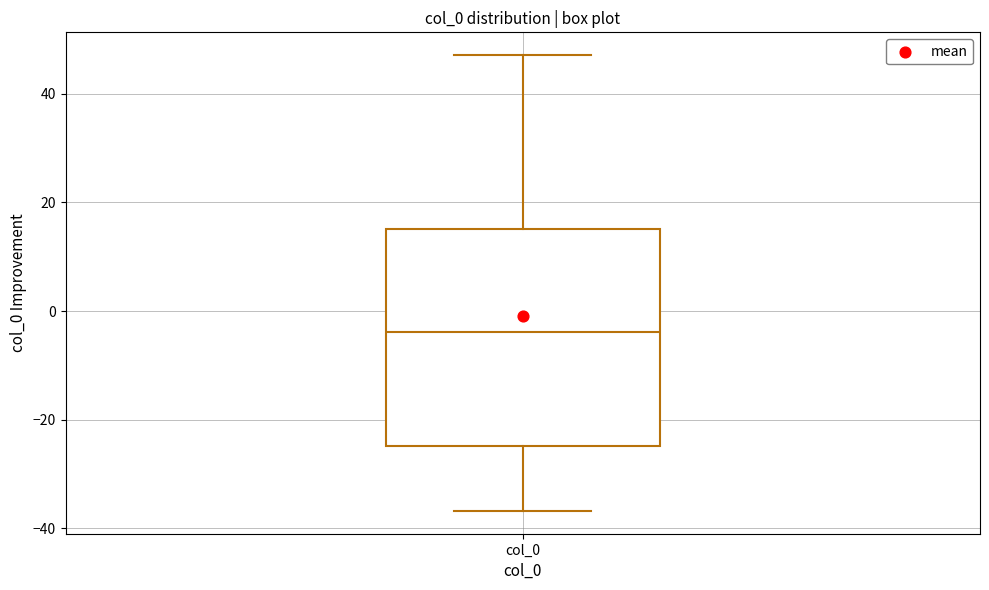

Transcribe this box plot: give where the median line is, the range the box spans, and where the two whiskers end, as read against the y-axis. The values are not printed on the chart, so give them approximately, as read against the axis.

median -4, box -24 to 16, whiskers -36 to 48